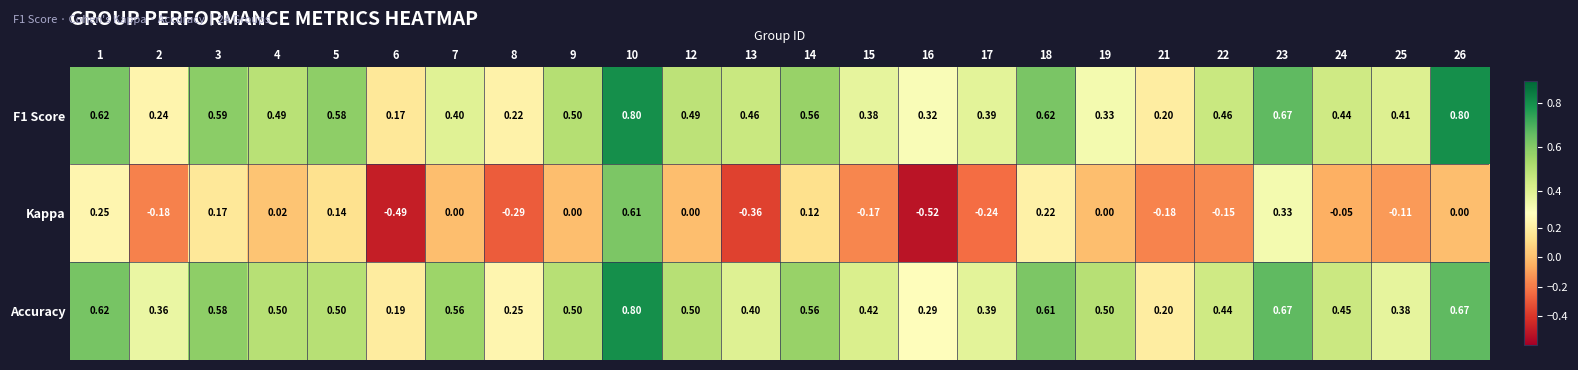

Which series has the largest total across all categories?

Accuracy